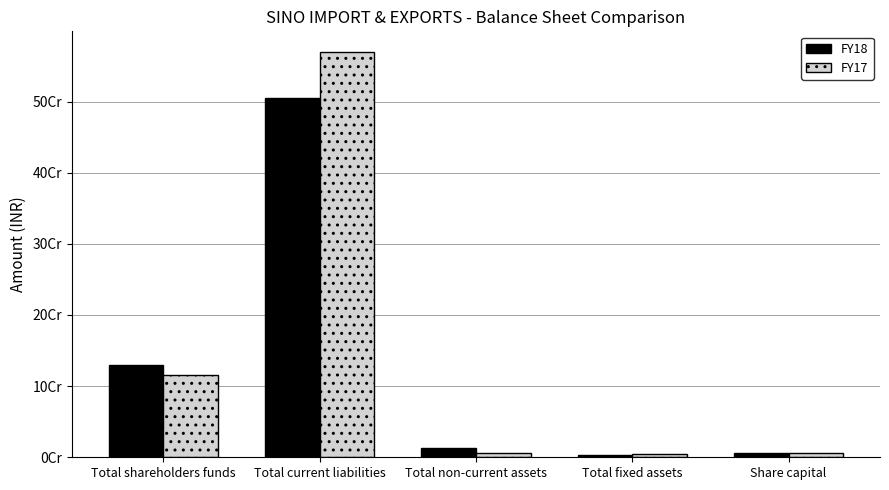

What are all the series names shown in the legend?

FY18, FY17